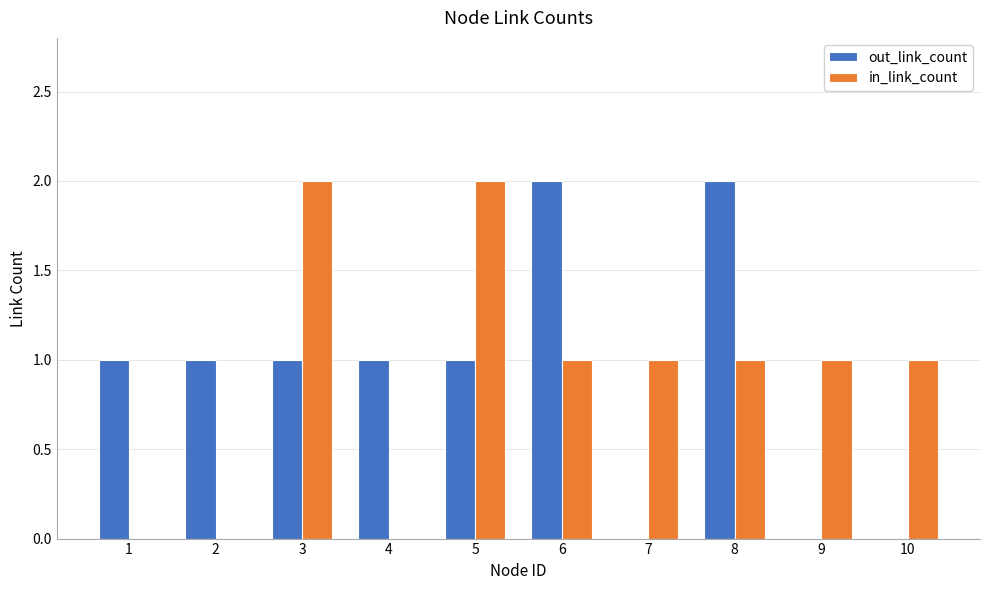

Is the value of out_link_count at 9 greater than the value of in_link_count at 3?

No